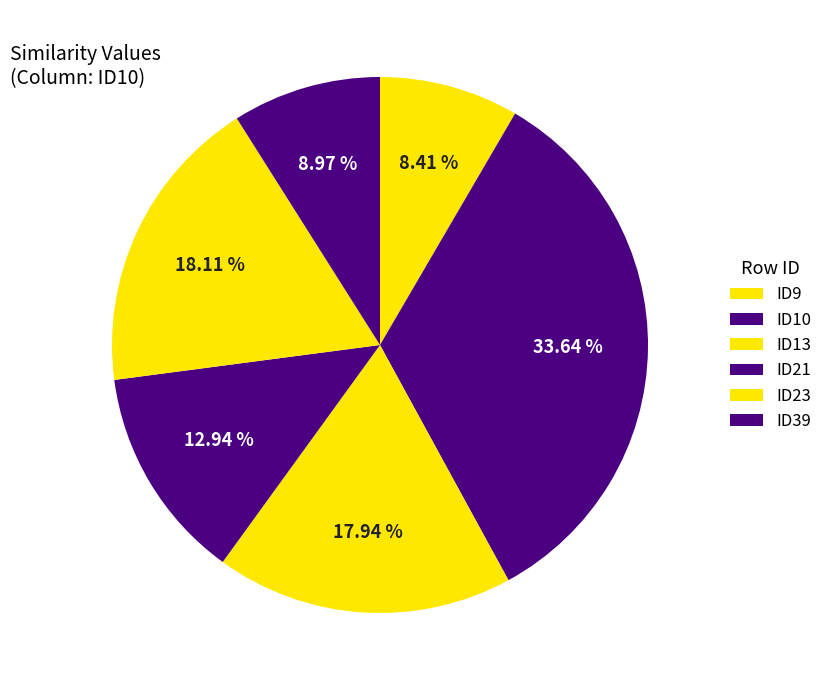

What is the largest slice in the pie chart?

ID10